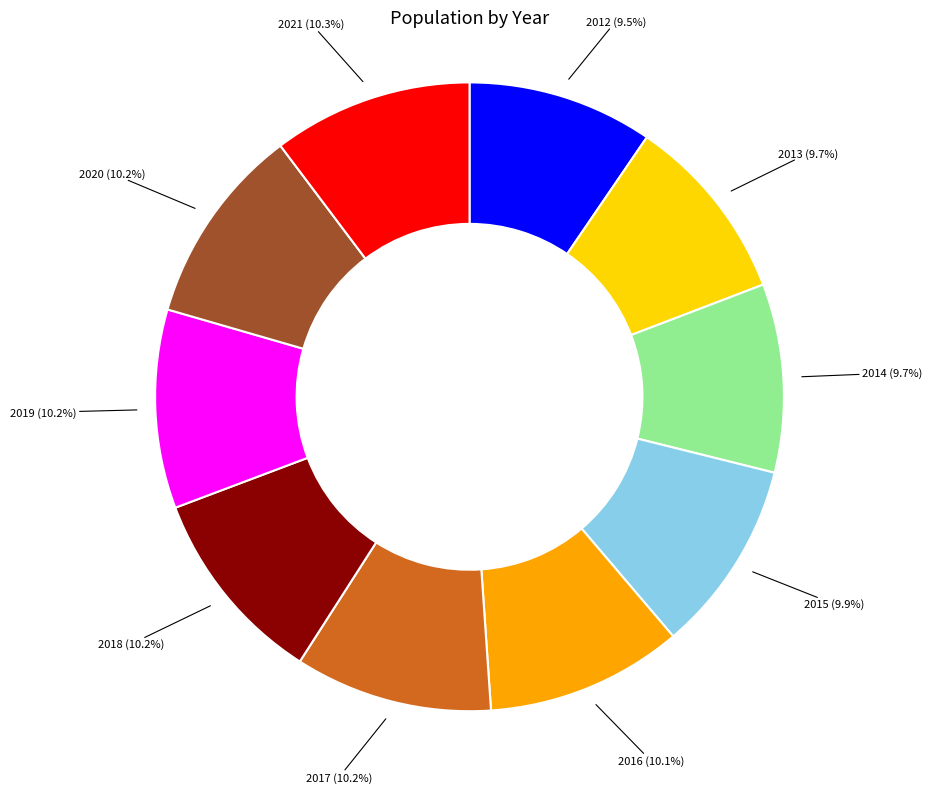

How many segments does this pie chart have?

10